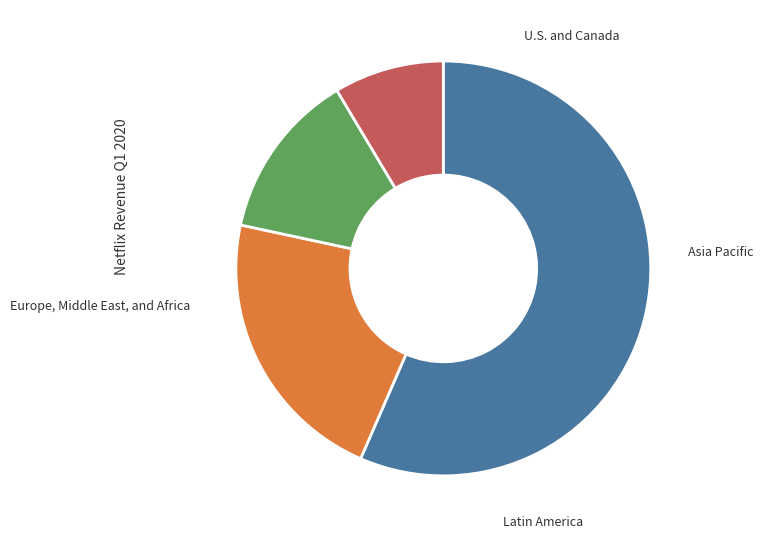

Is there a majority slice in this chart?

Yes